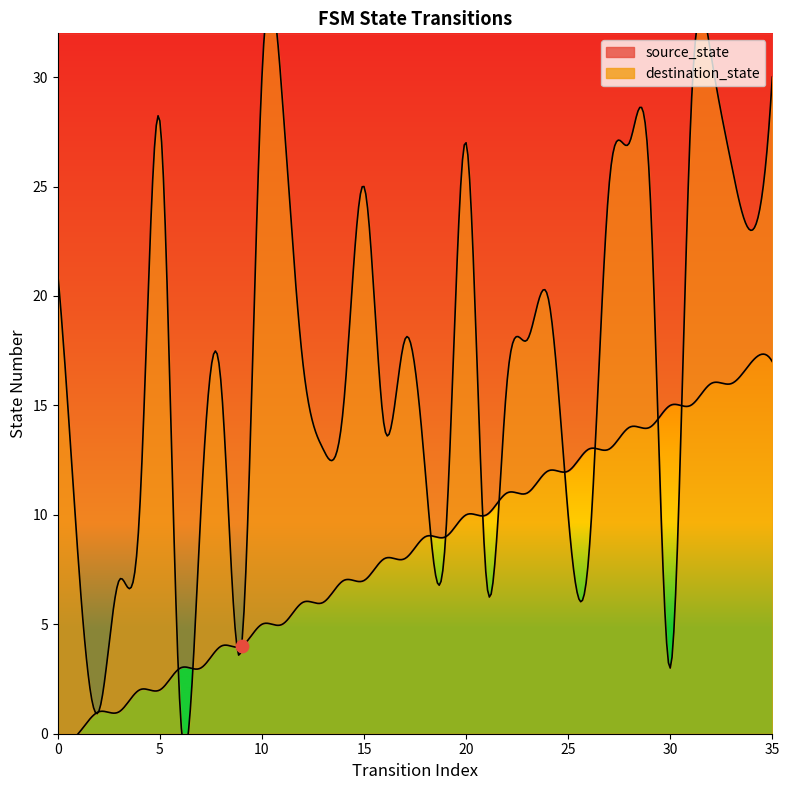

At how many categories does at least one series exceed 5?

33